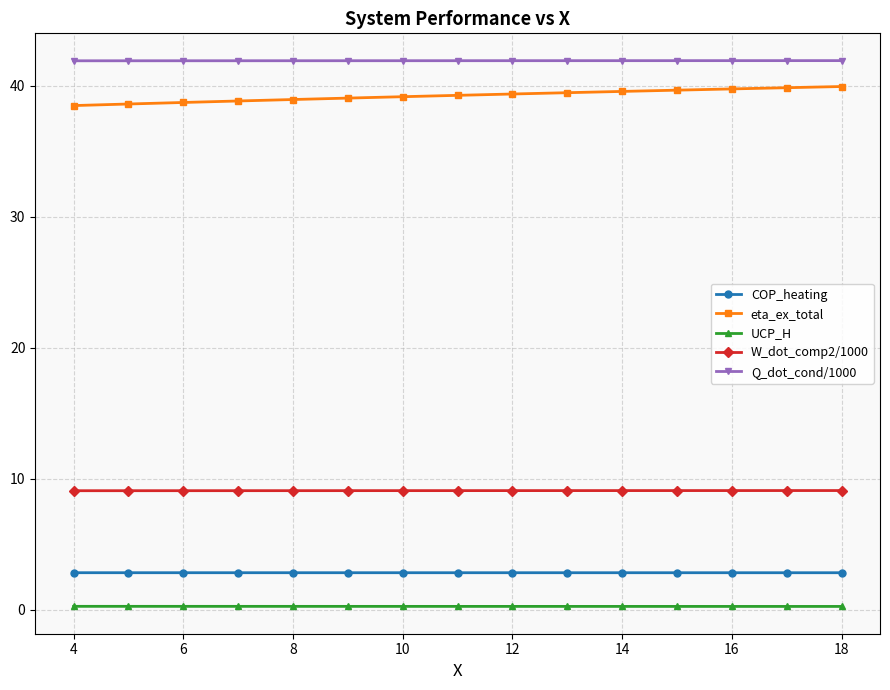

True or false: eta_ex_total and W_dot_comp2/1000 cross at least once.

False